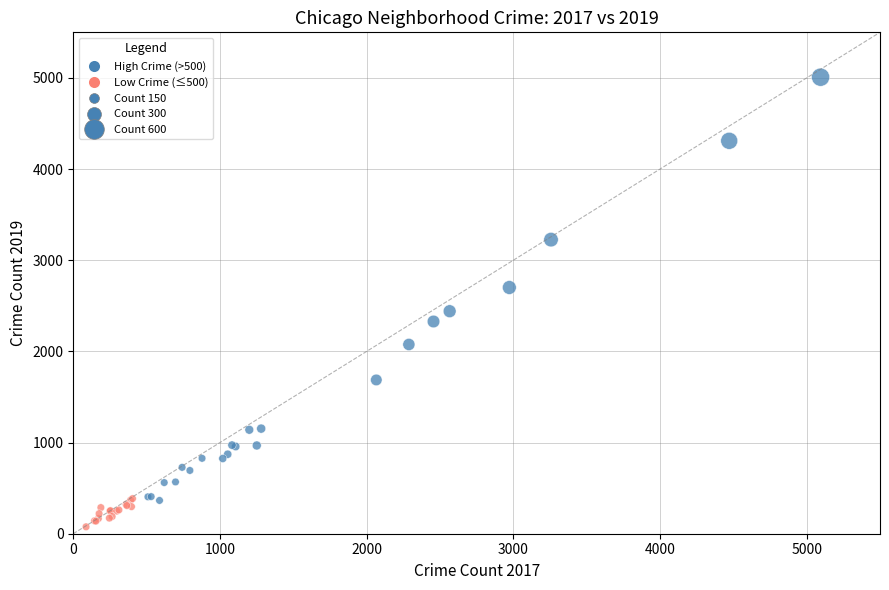

What Y value in the scatter plot is closest to 2542?

2441